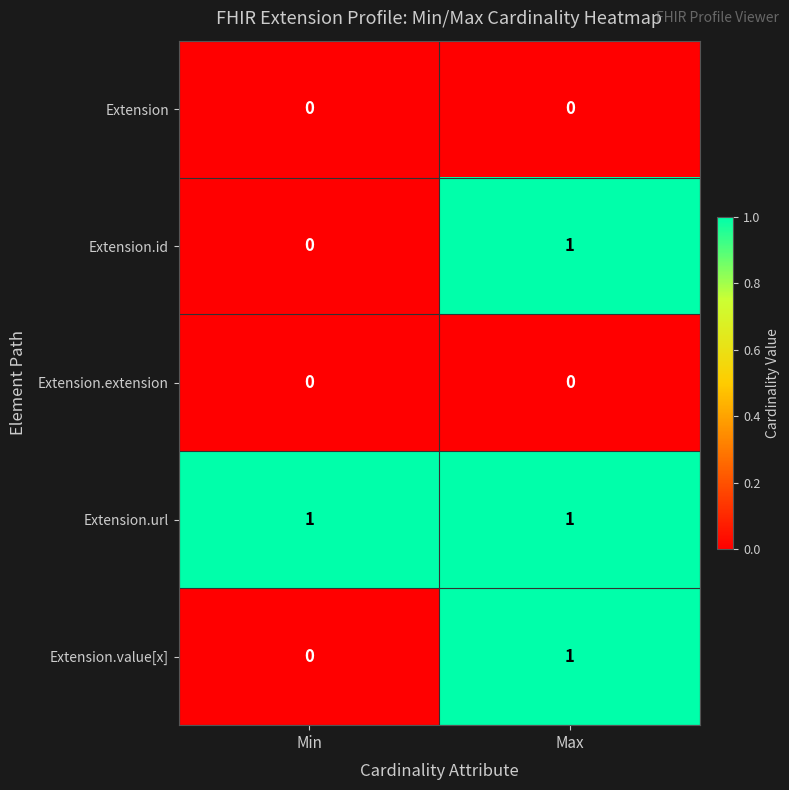

How many categories are shown in the chart?

2